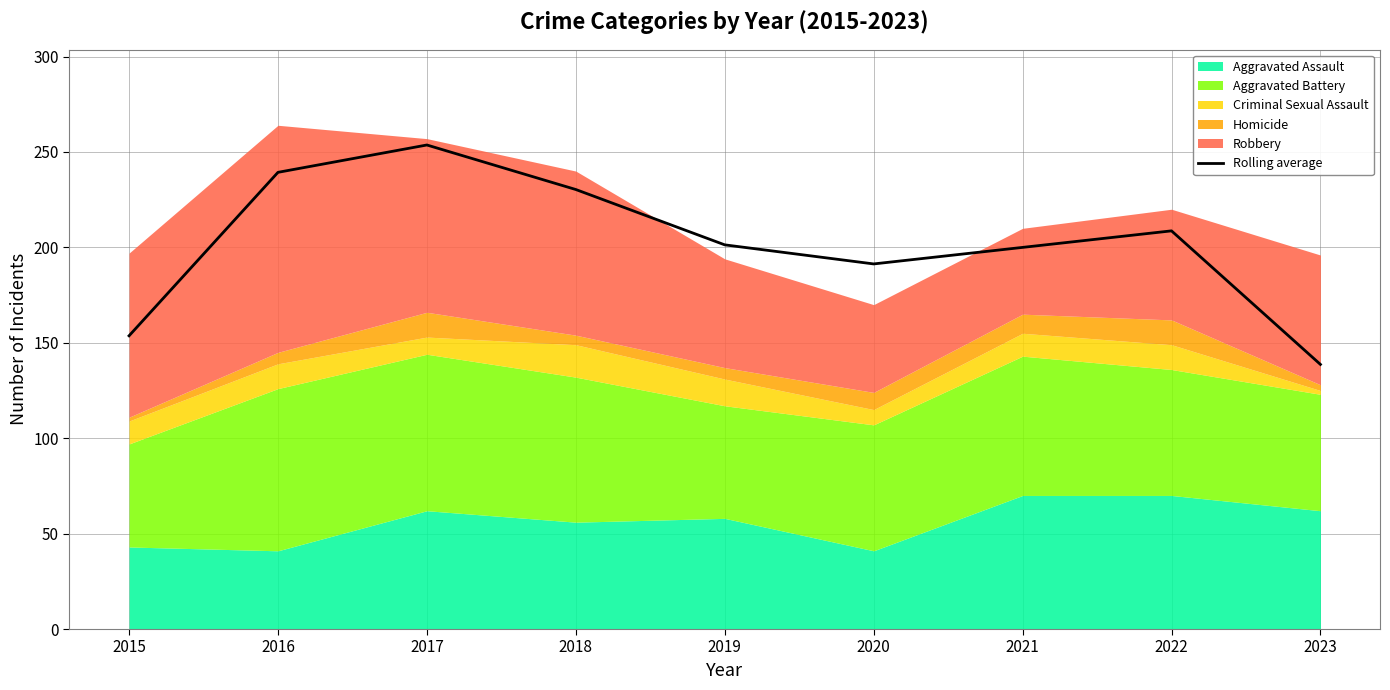

Reading left to right, transcribe all the data shown in this chart.

2015=153.7	2016=239.3	2017=253.7	2018=230.3	2019=201.3	2020=191.3	2021=200.0	2022=208.7	2023=138.7